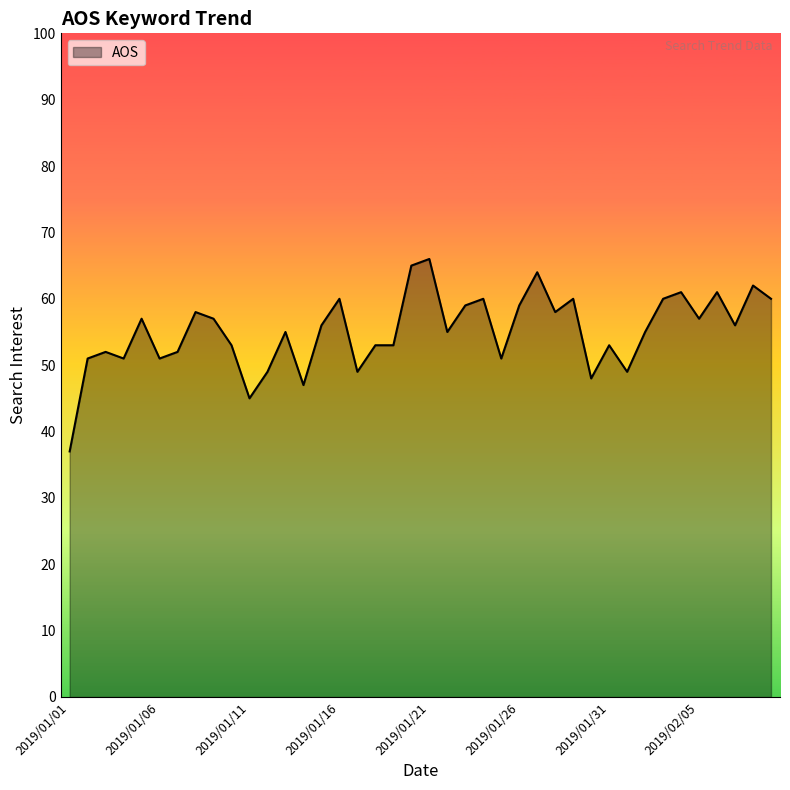

What is the greatest value displayed?

66